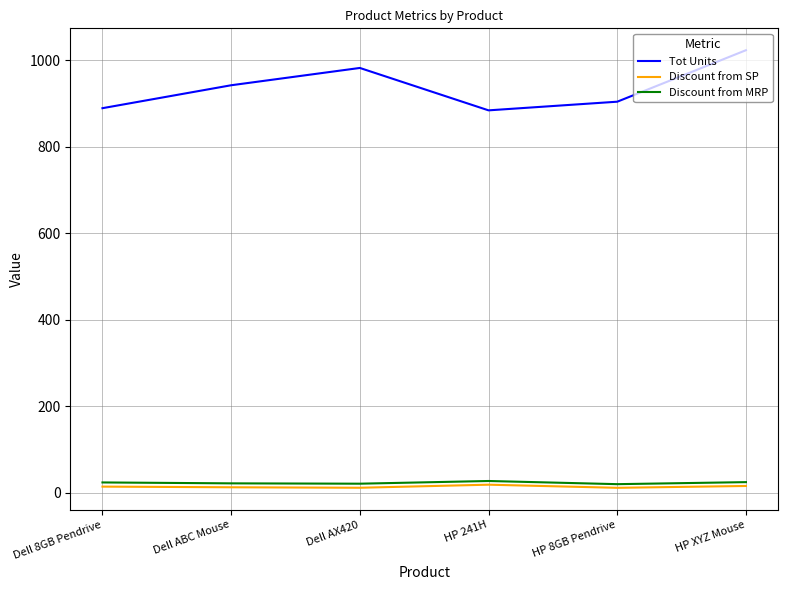

What is the difference between the maximum and minimum values in the Tot Units series?

139.0